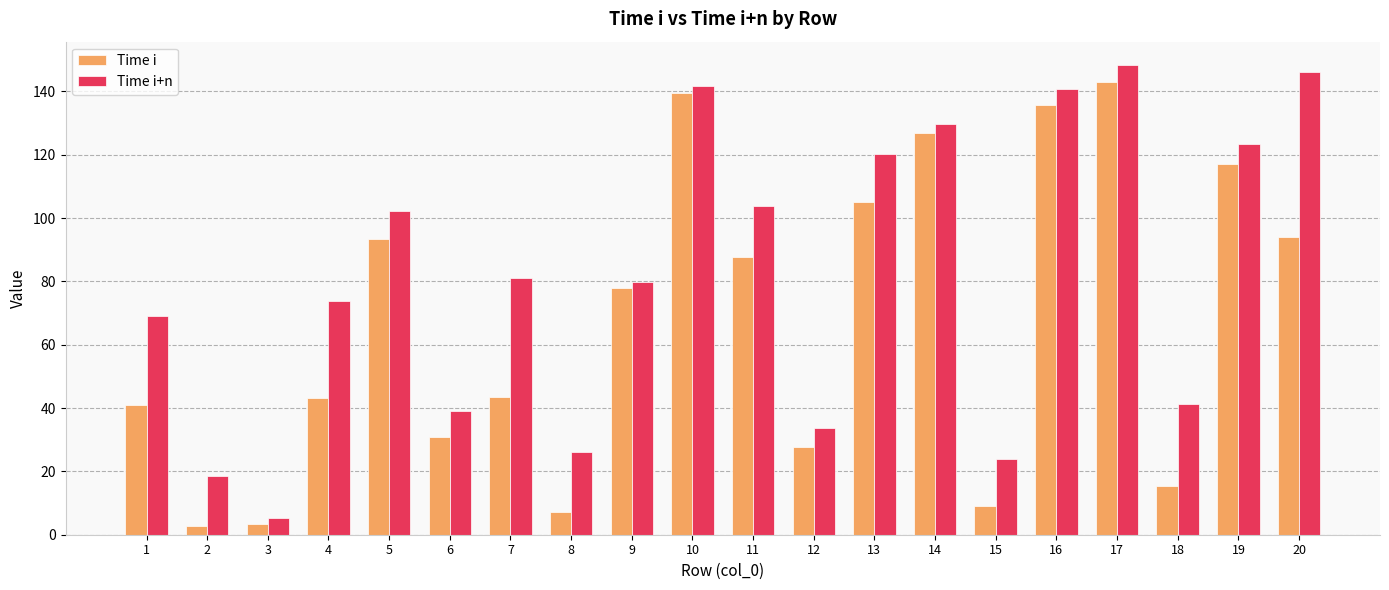

What is the difference between the second highest and minimum values in the Time i+n series?

140.7